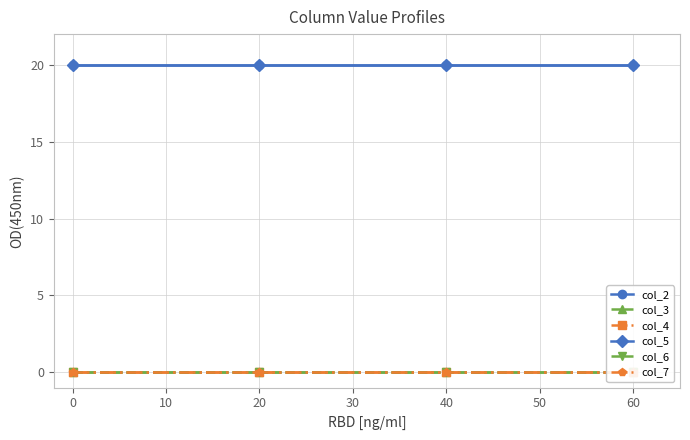

How many categories are shown in the chart?

4